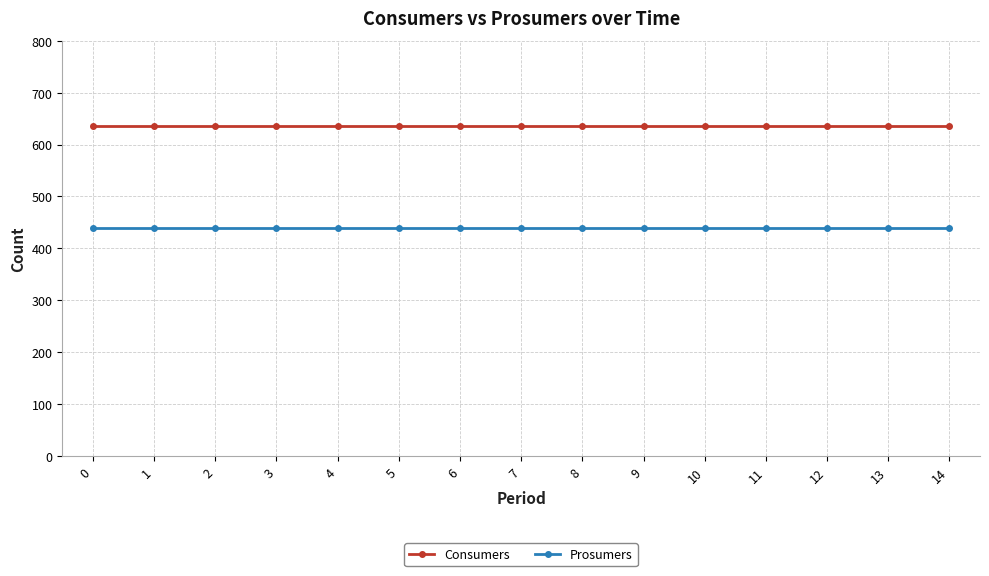

What is the difference between the highest and lowest values at 9?

195